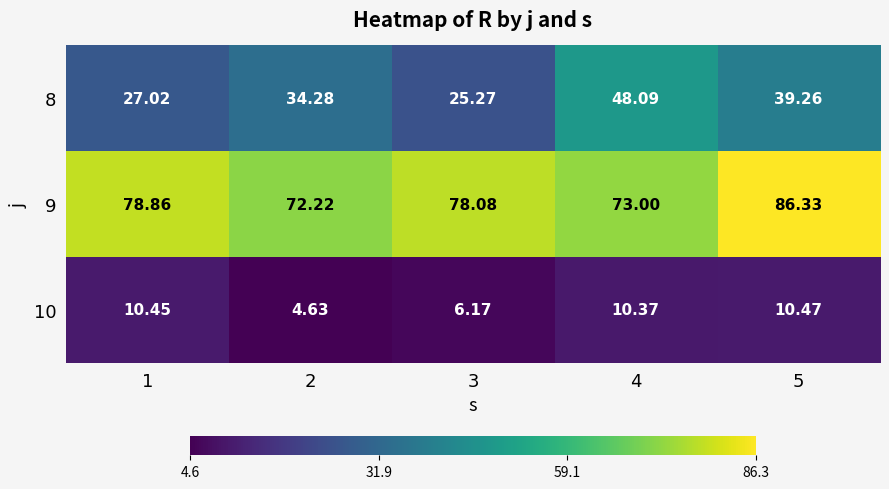

Which series has the largest total across all categories?

9